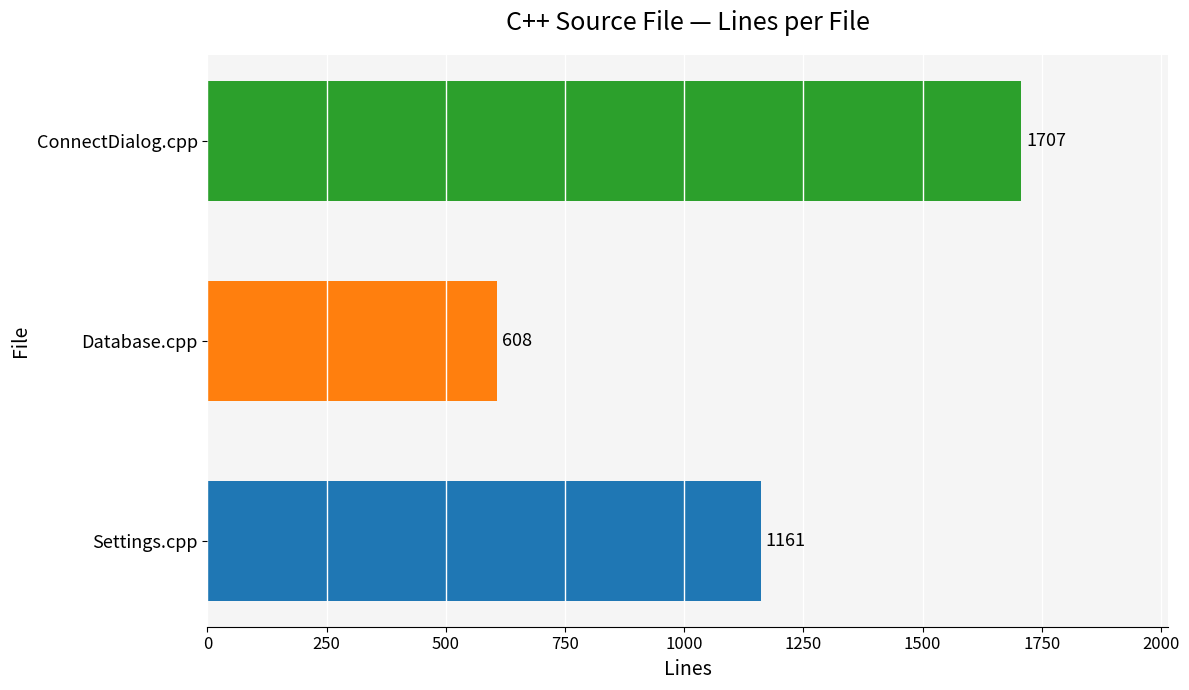

The chart shows a value of 1752 at Settings.cpp. True or false?

False